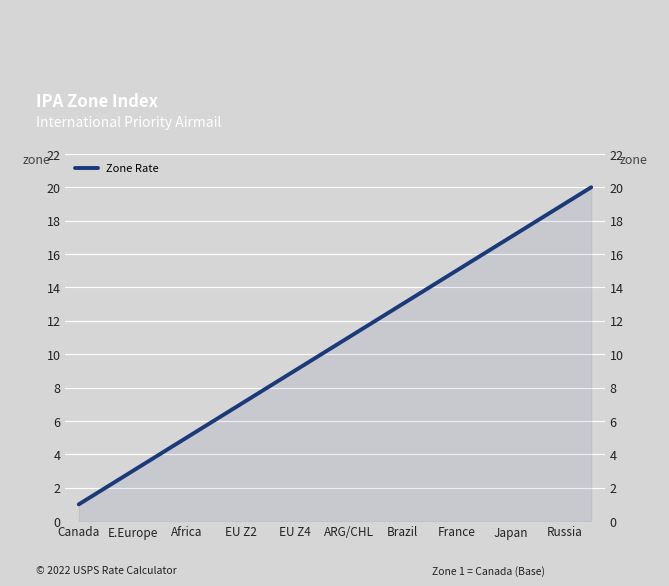

The chart shows a value of 4 at EU Z2. True or false?

False